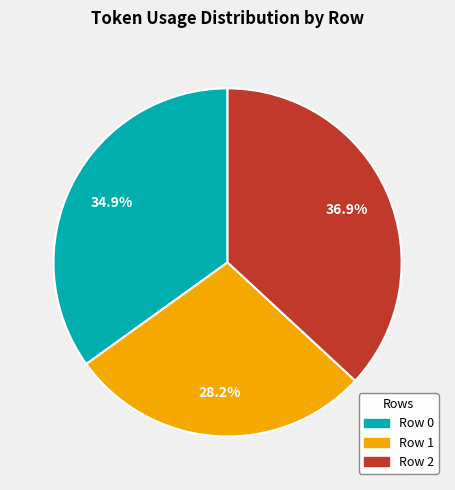

Does any single category account for the majority?

No